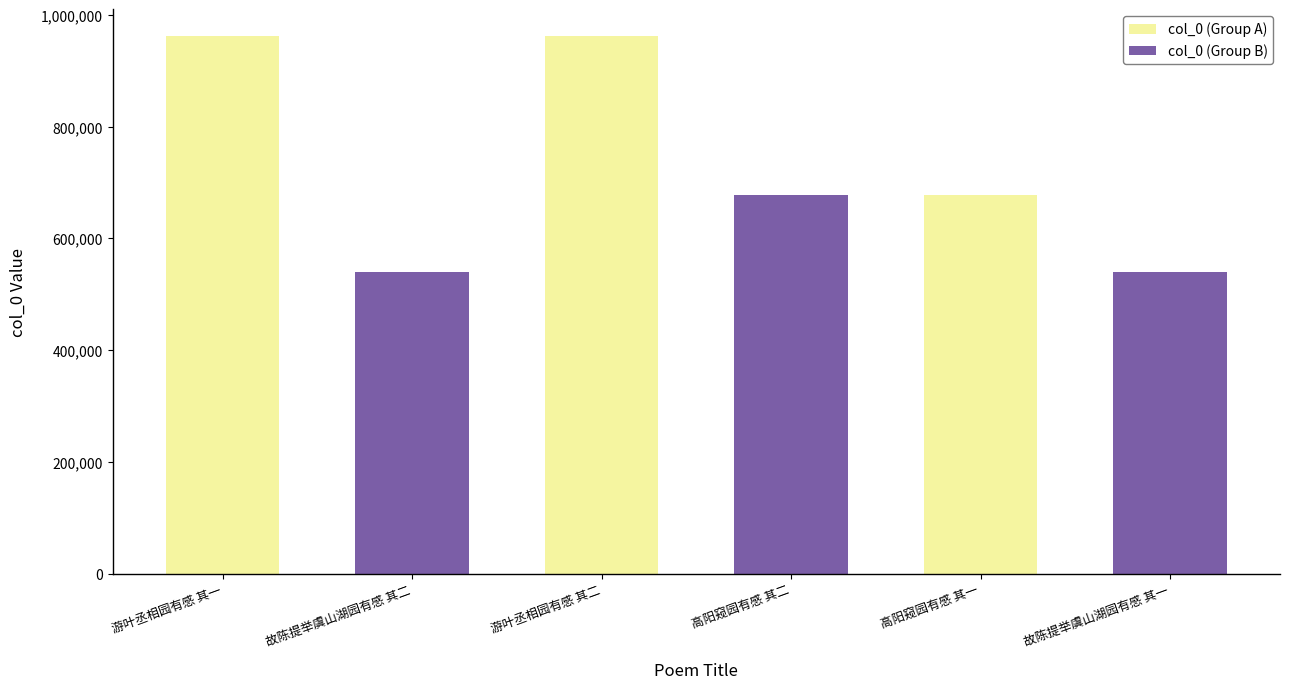

What is the value of the col_0 (Group B) bar at the 2nd from the left?

678035